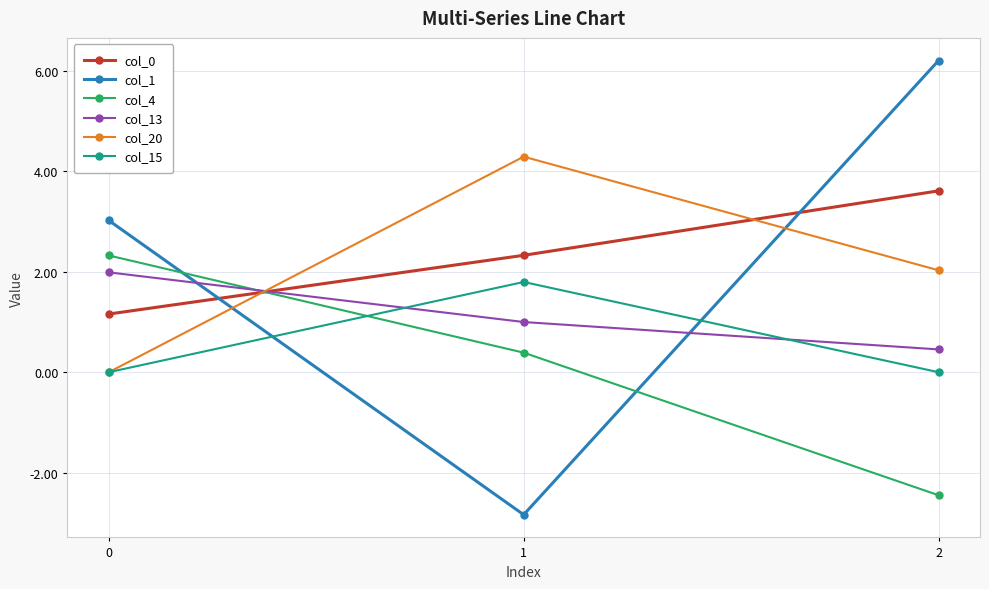

The col_20 series shows 6.1 at 1. True or false?

False